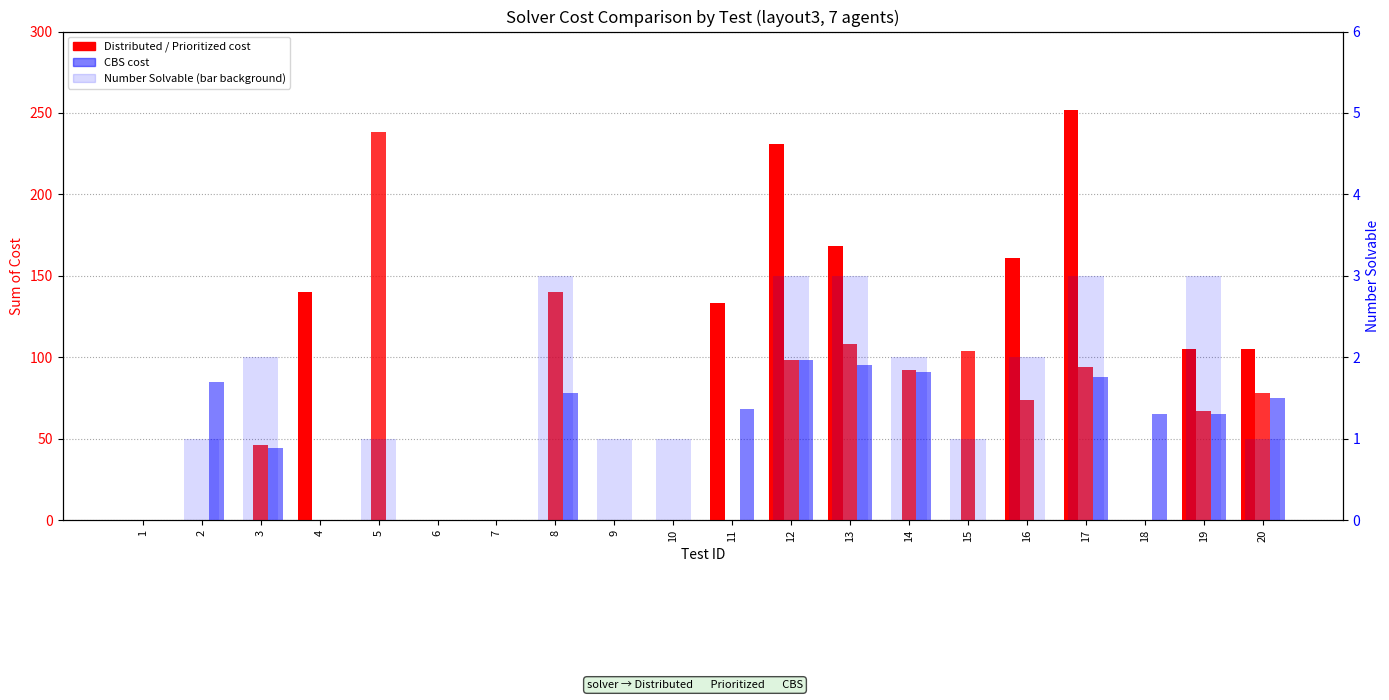

What is the difference between the highest and lowest values at 8?

140